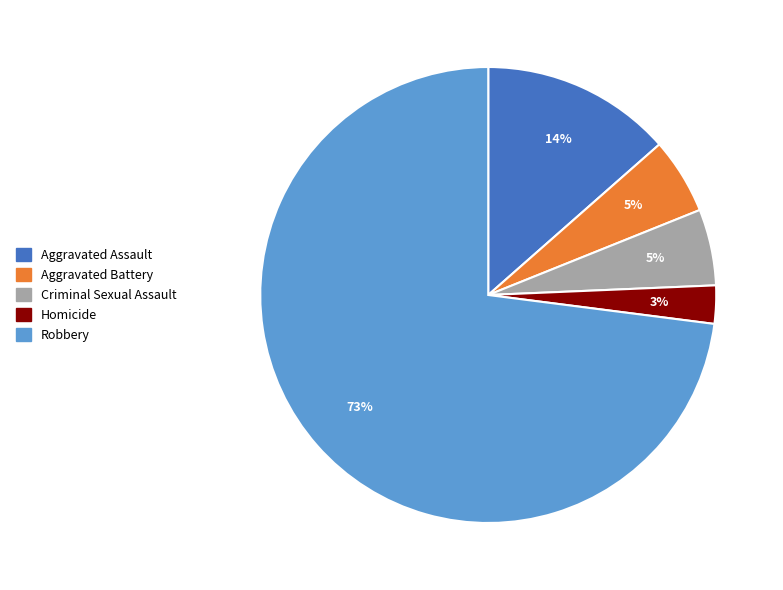

The Aggravated Assault slice represents 24% of the pie. True or false?

False